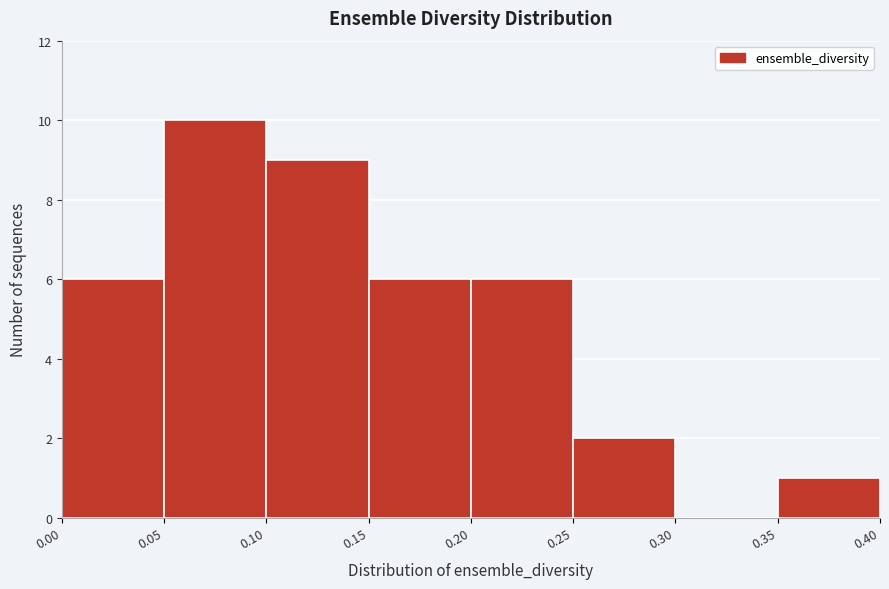

What is the height of the bar covering 0.25 to 0.30 on the x-axis? The values are not printed on the chart, so give them approximately, as read against the axis.

2